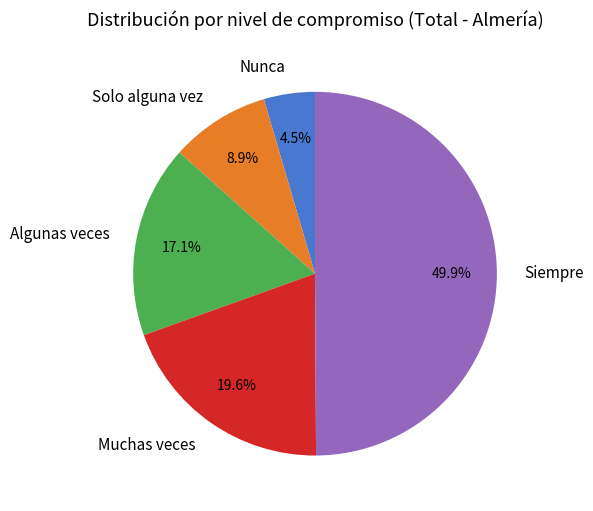

Count the number of slices in the pie.

5